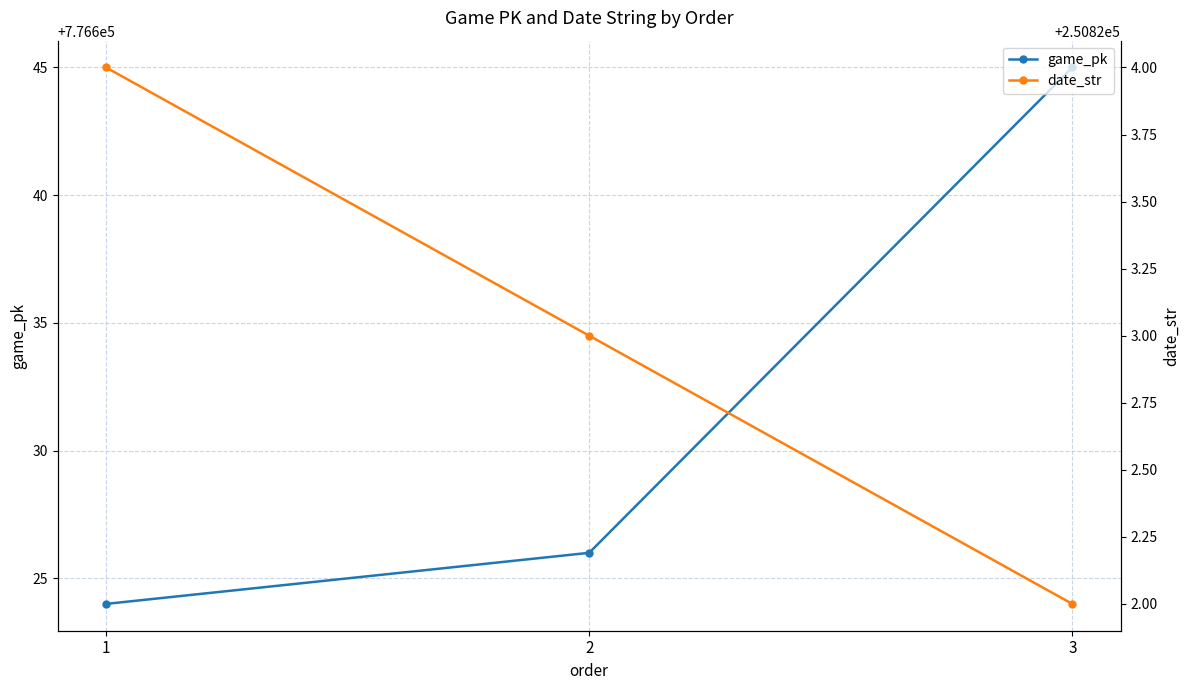

What is the value of the game_pk point at the 3rd from the left?

776645